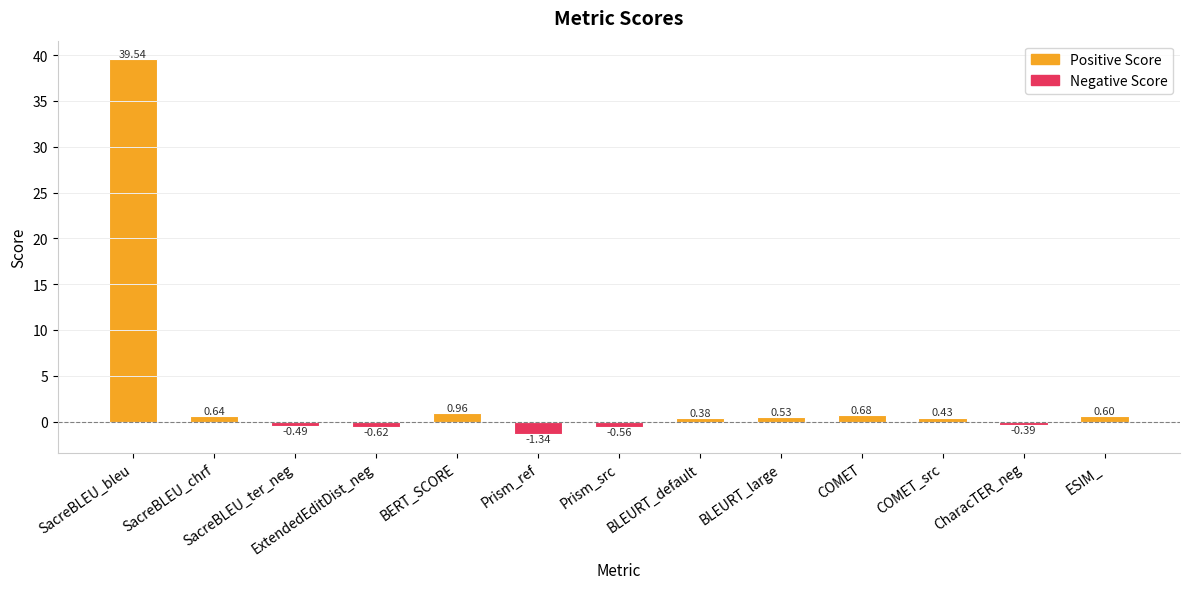

How many bars are there in total?

13